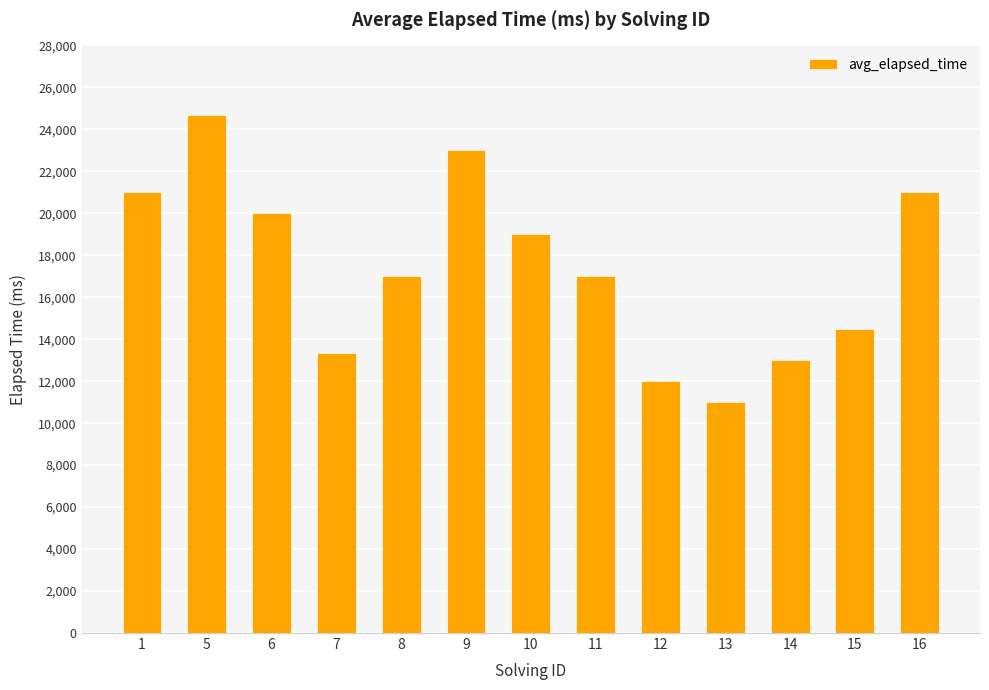

What is the greatest value displayed?

24666